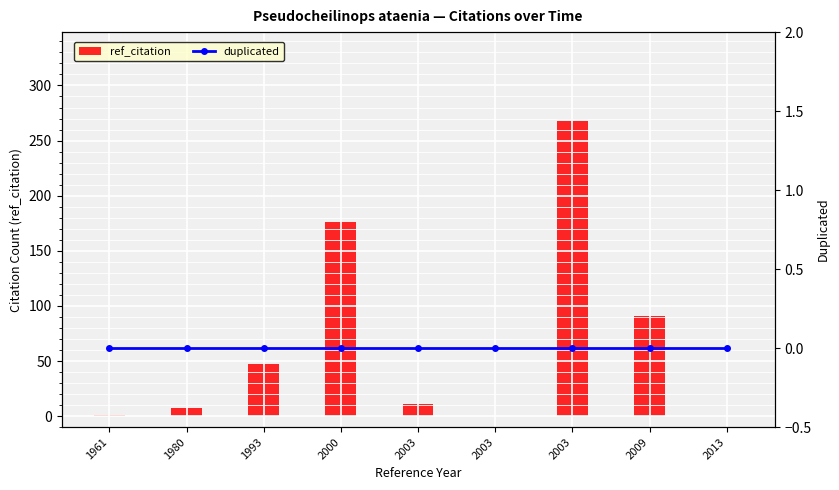

At 2013, list the series in order from largest to smallest.

ref_citation, duplicated